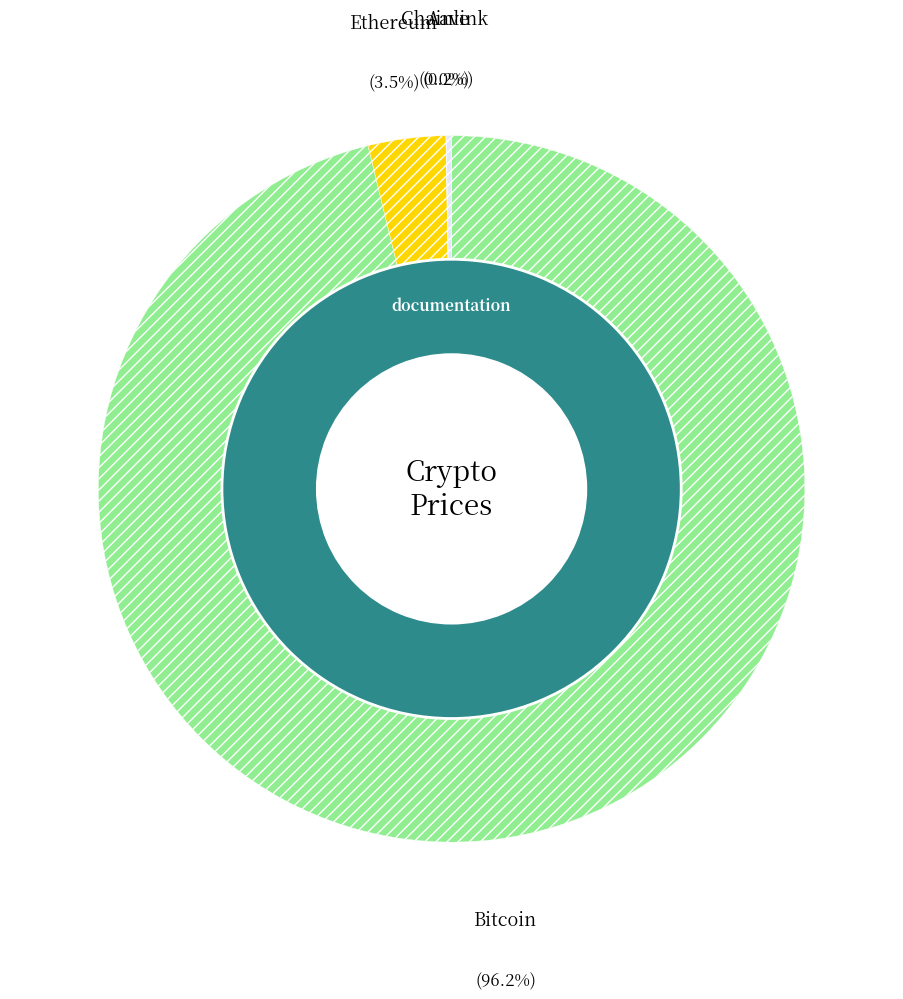

To the nearest percent, what is the difference between the largest and smallest slice percentages?

96%